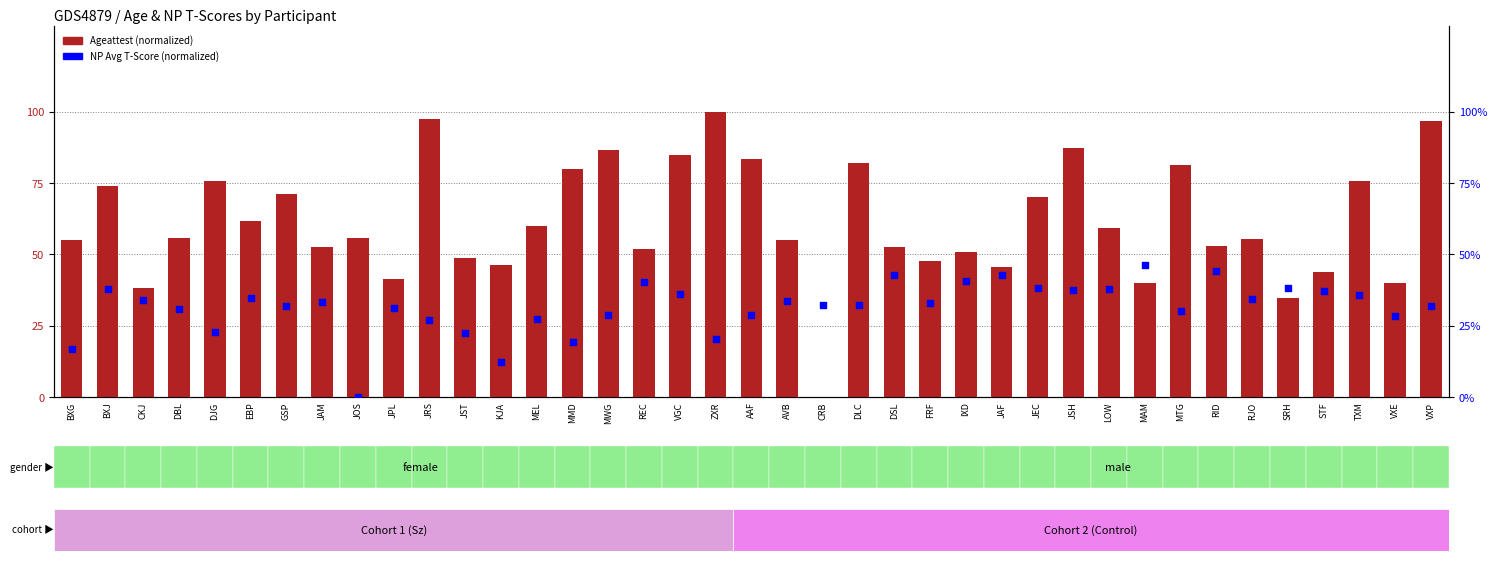

At how many categories does at least one series exceed 0?

39